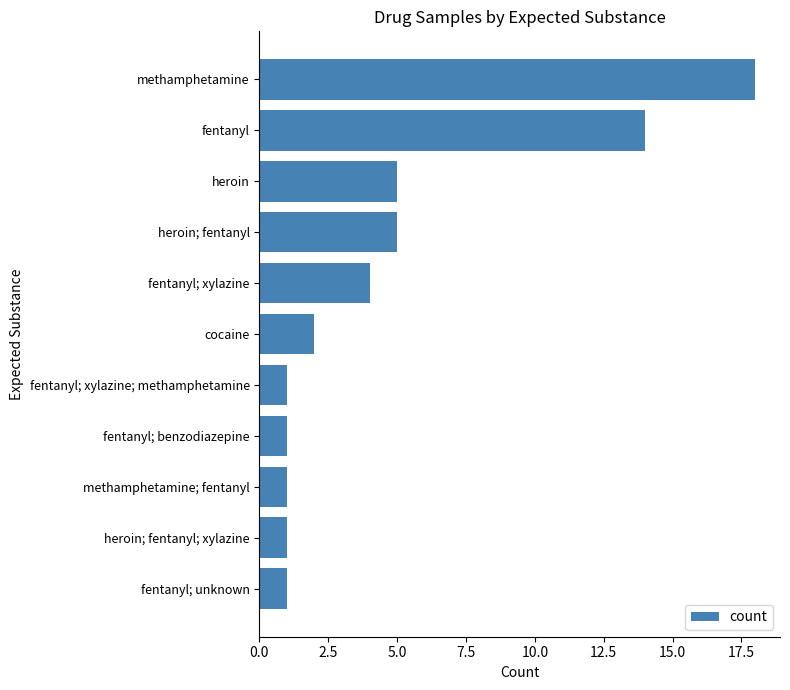

What is the greatest value displayed?

18